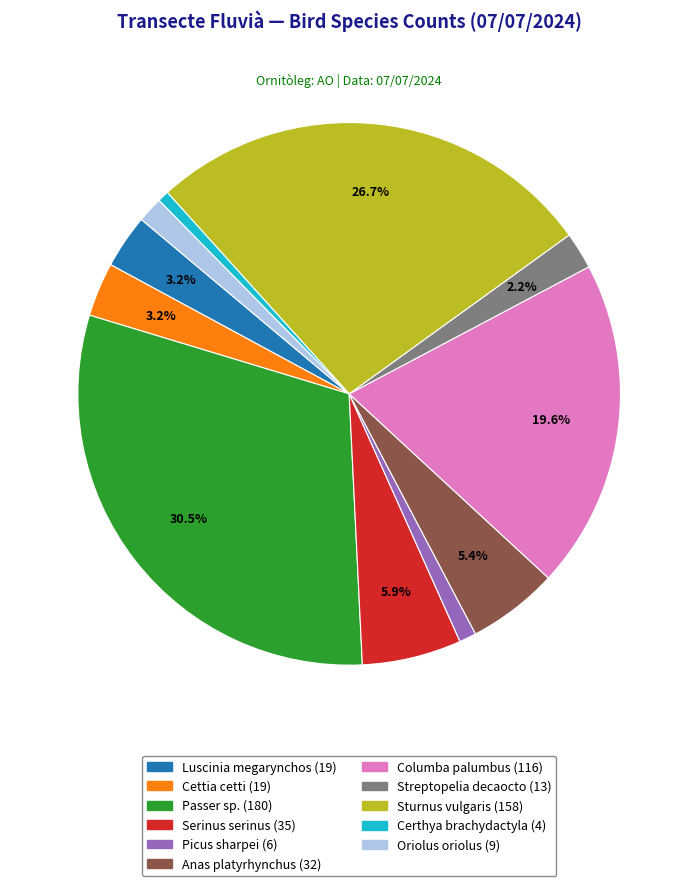

What is the largest slice in the pie chart?

Passer sp.